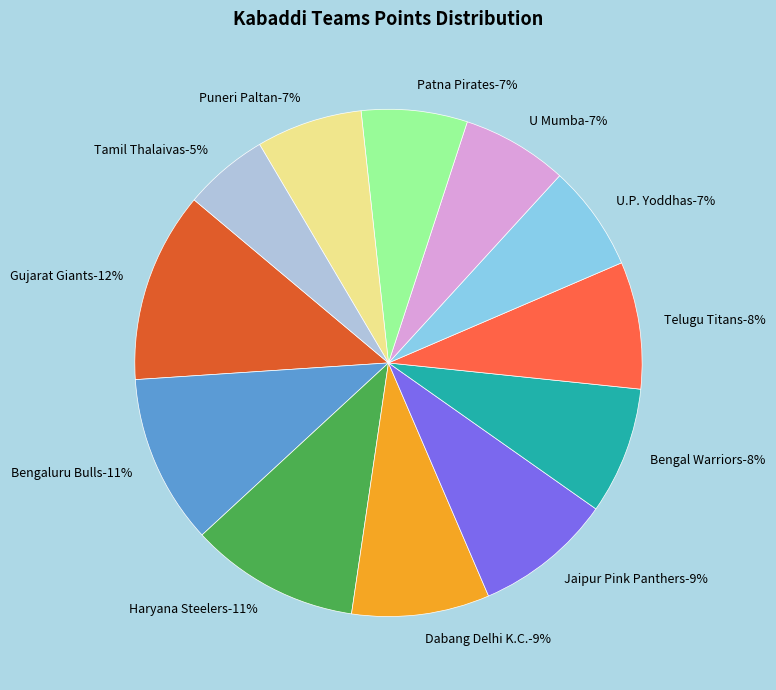

Count the number of slices in the pie.

12